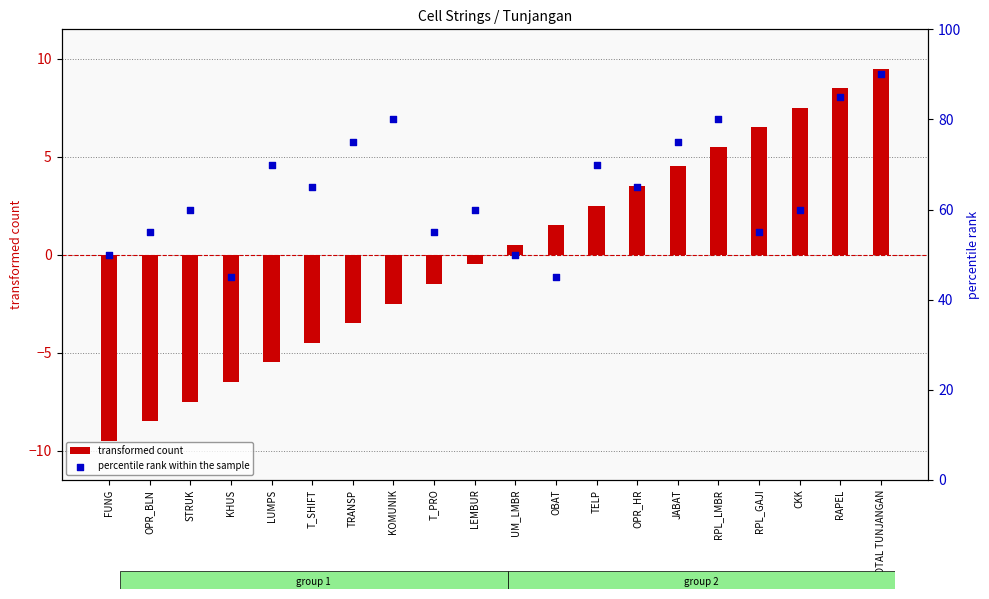

Which series contains the lowest Y value?

transformed count